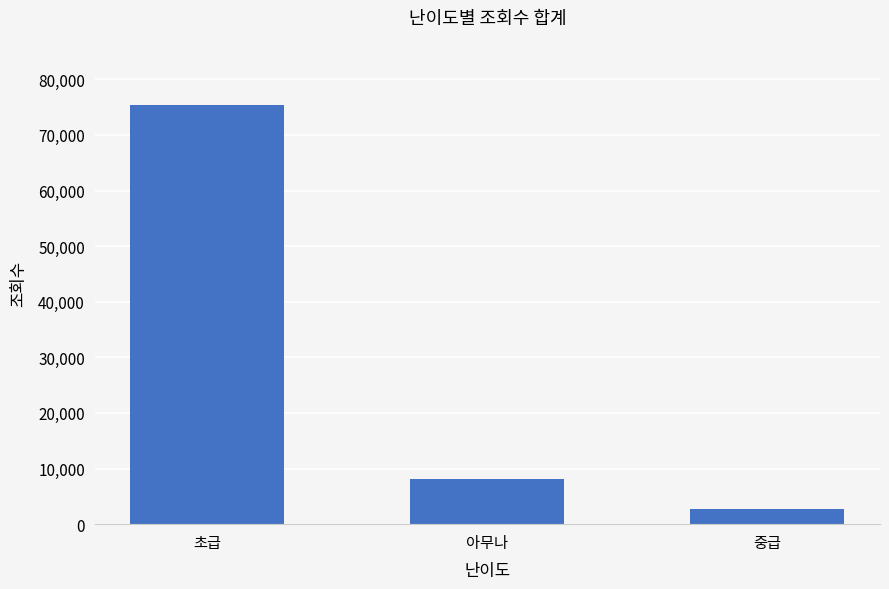

What is the sum of all values?

86228